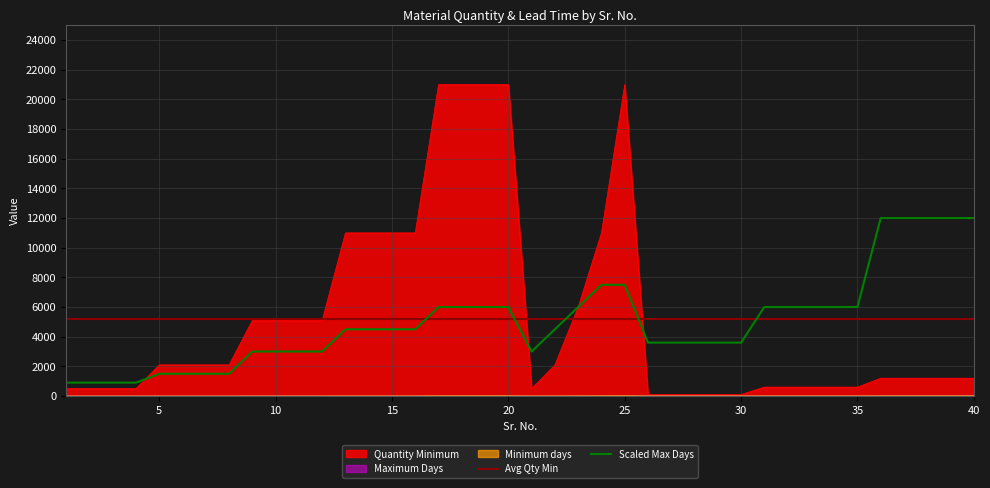

What is the maximum value shown in the chart?

21000.0